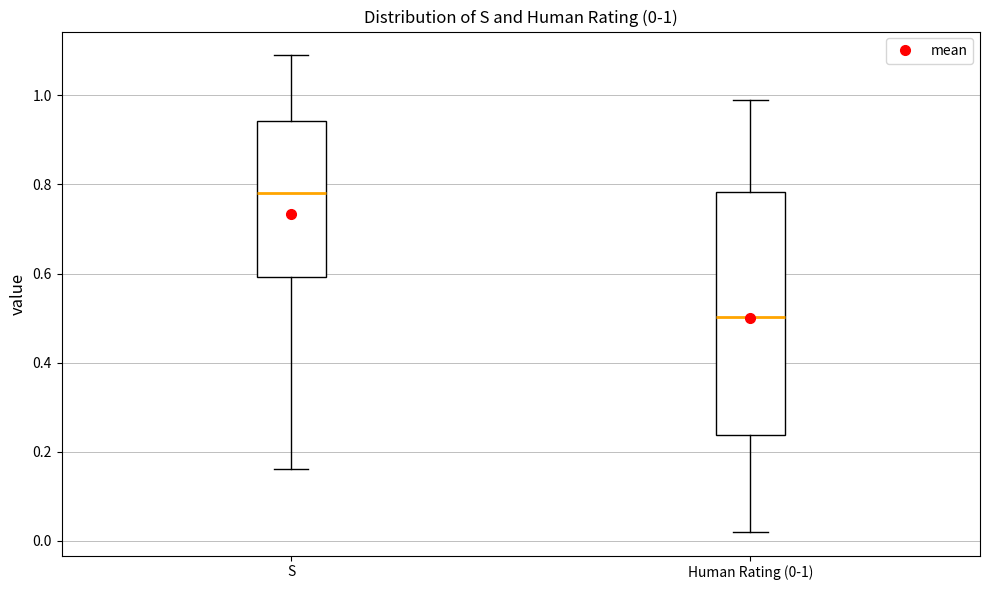

Which box's median line is the lowest?

Human Rating (0-1)